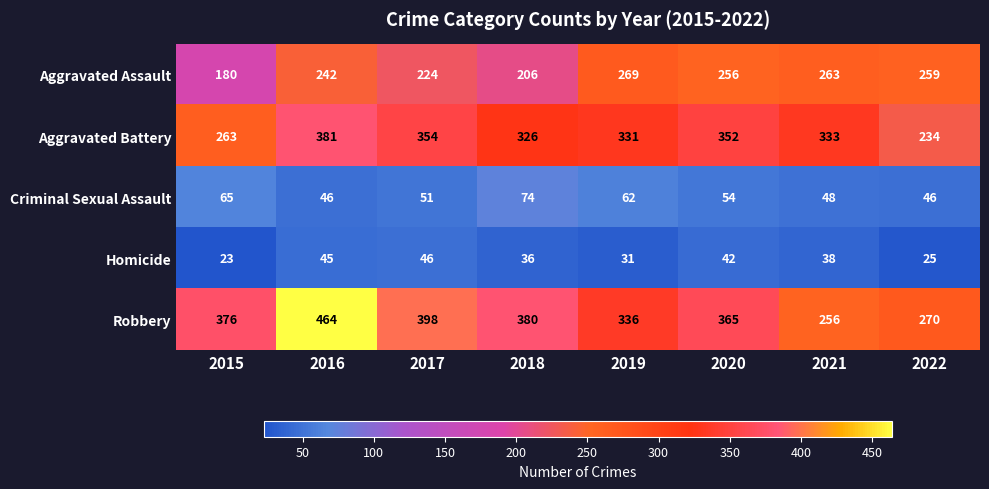

How many categories are shown in the chart?

8